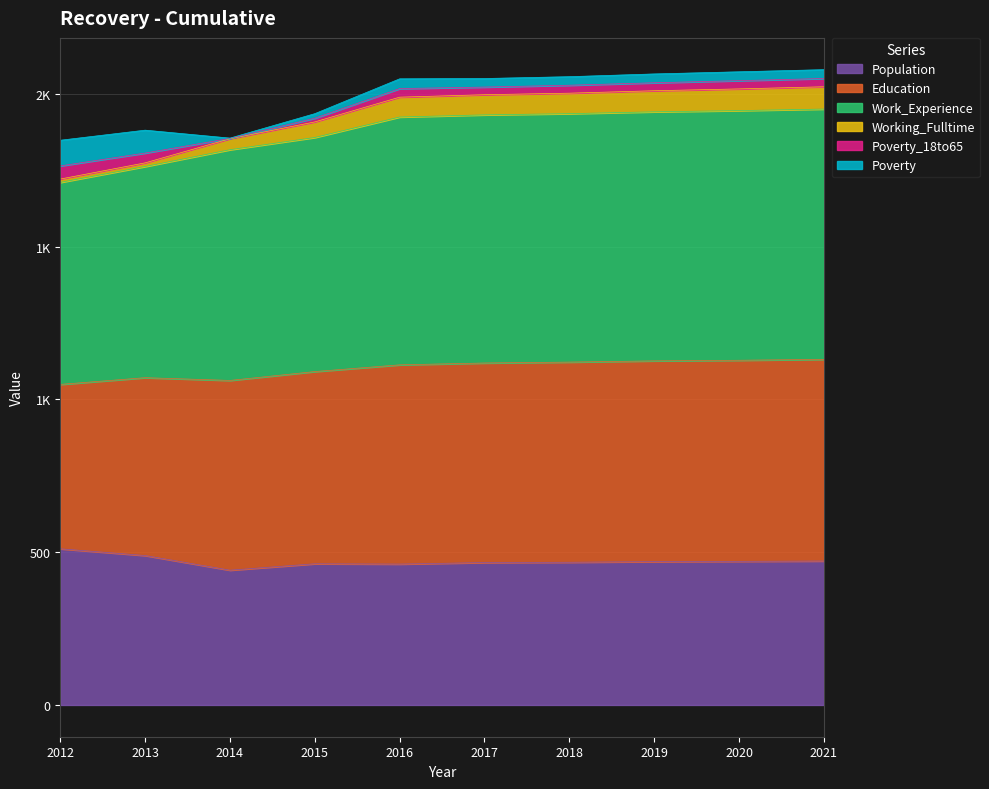

Between 2012 and 2018, which is larger?

2012